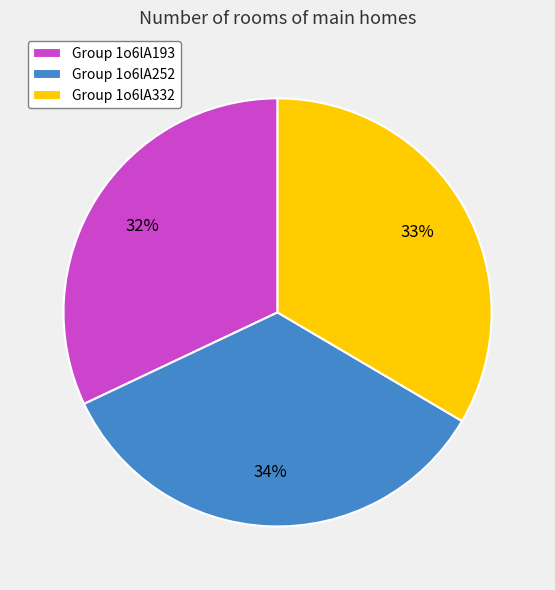

Which has a higher value, Group 1o6lA193 or Group 1o6lA332?

Group 1o6lA332